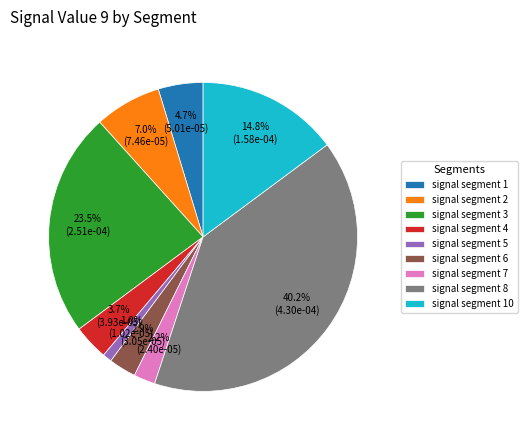

To the nearest percent, what is the difference between the largest and smallest slice percentages?

39%